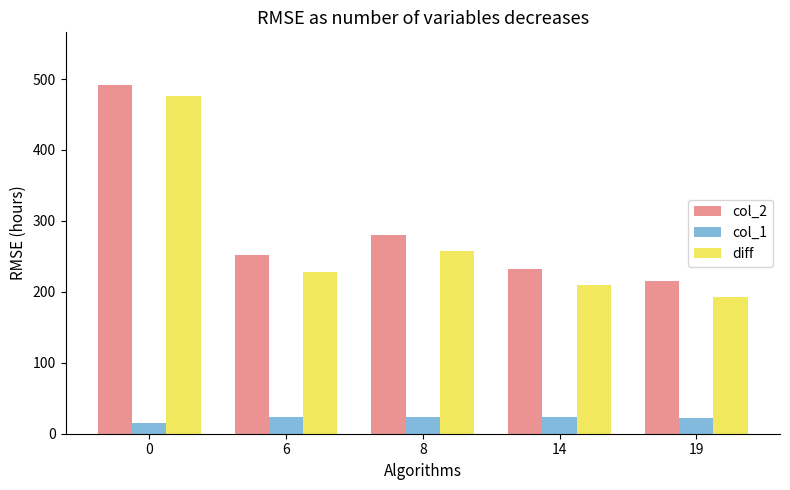

What is the value of the col_2 bar at the 1st from the left?

492.0